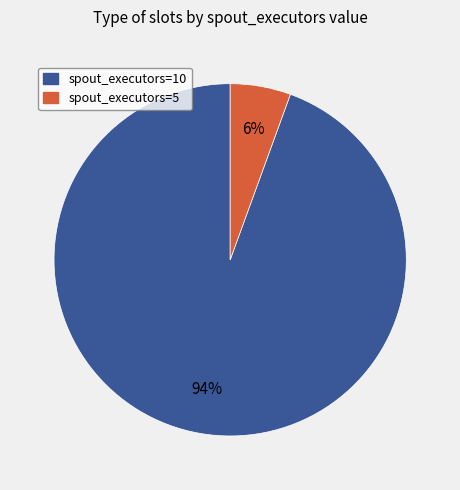

The spout_executors=5 slice represents 6% of the pie. True or false?

True